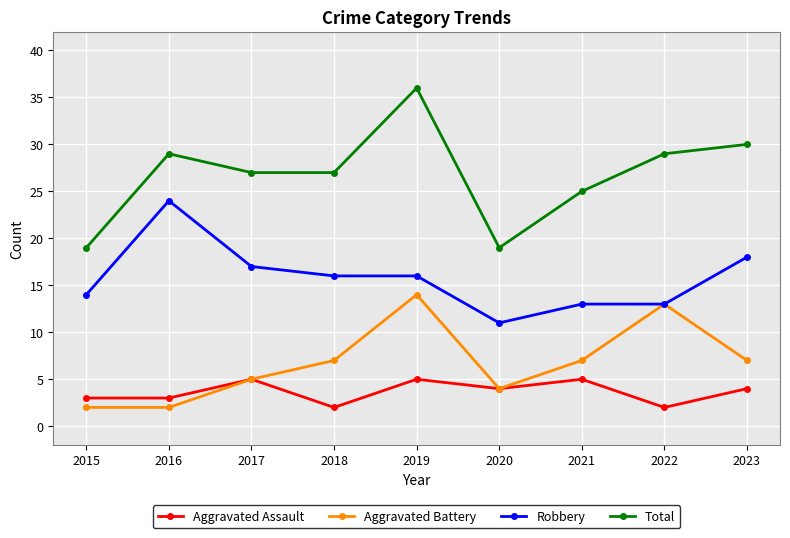

The Aggravated Assault series shows 5 at 2017. True or false?

True